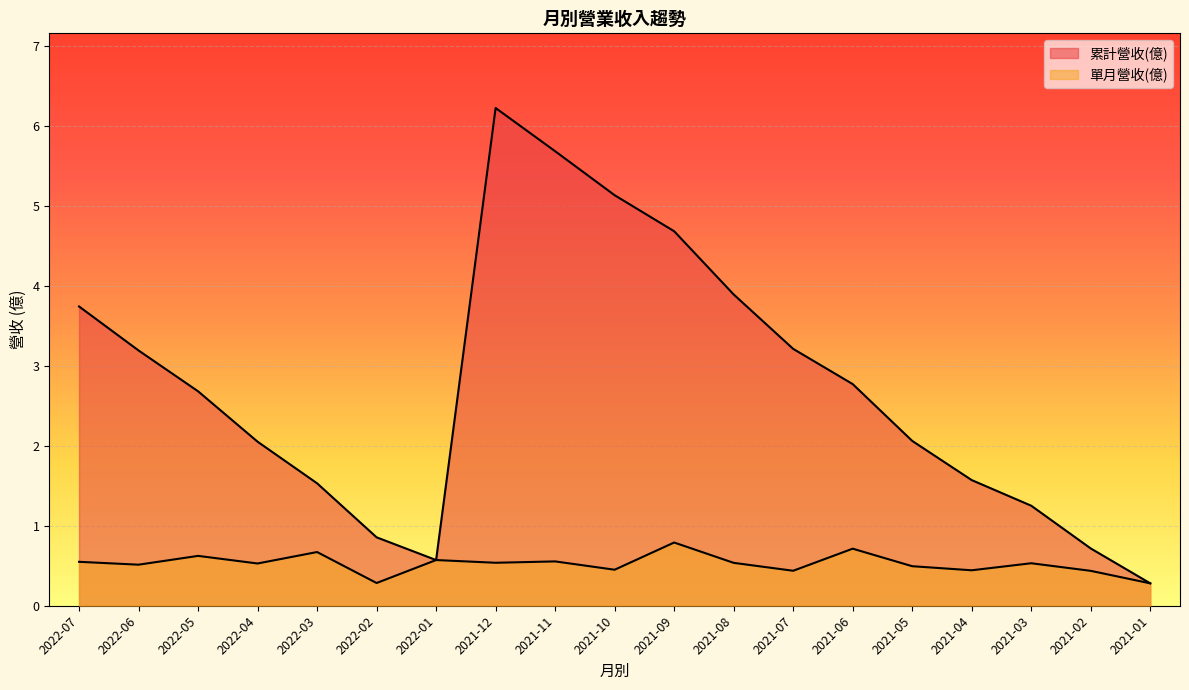

True or false: 累計營收(億) and 單月營收(億) intersect in this chart.

False